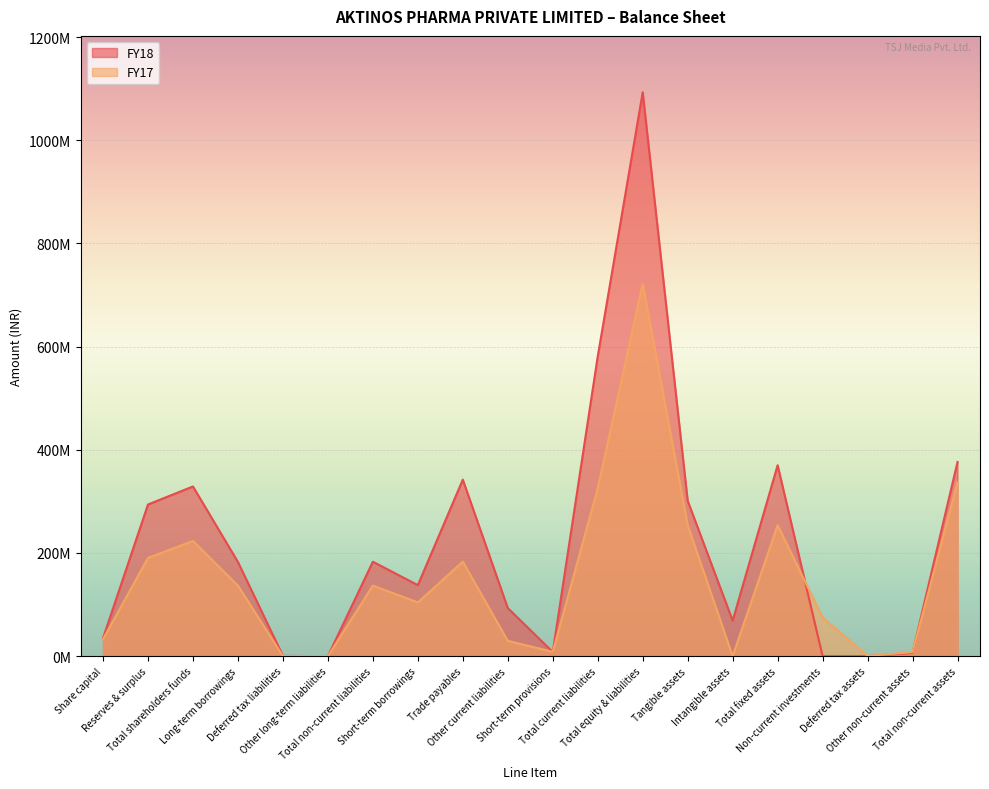

What is the average value of the FY18 series?

220101206